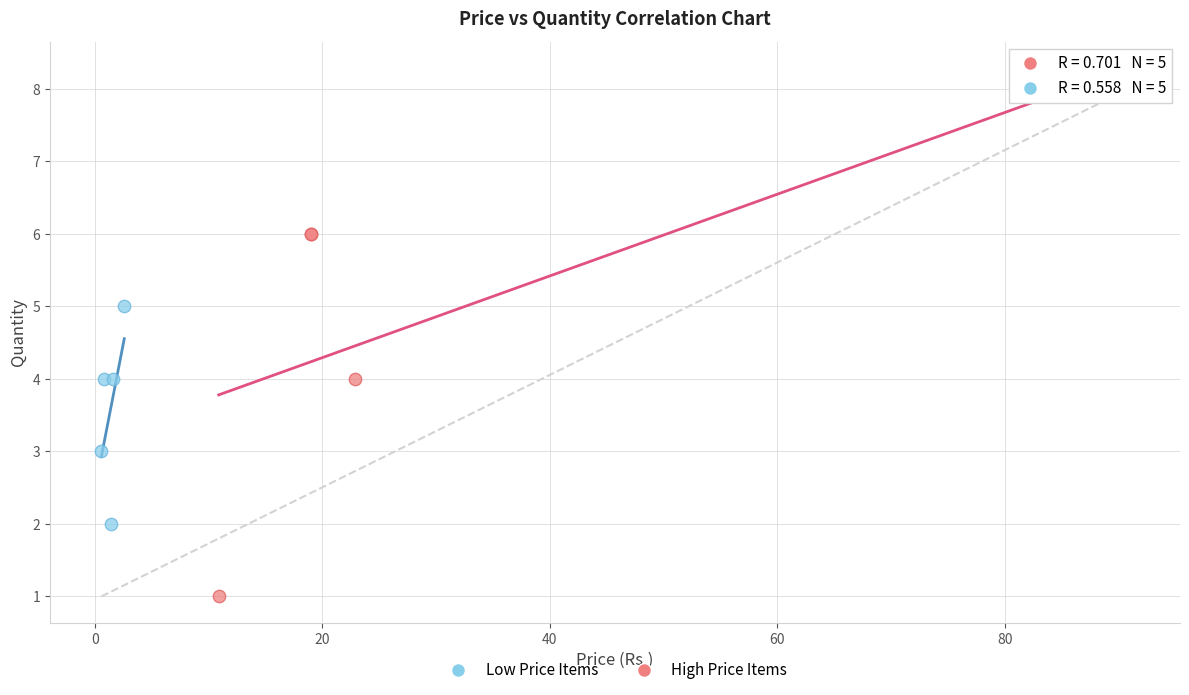

What are all the series names shown in the legend?

Low Price Items, High Price Items